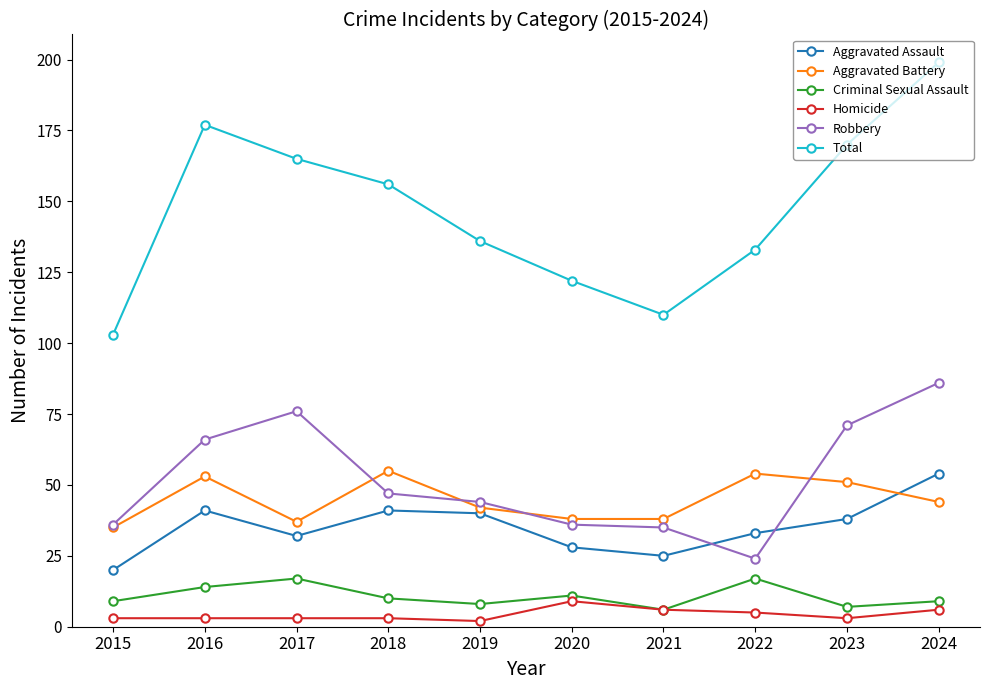

Does the chart display data point markers on the line(s)?

Yes